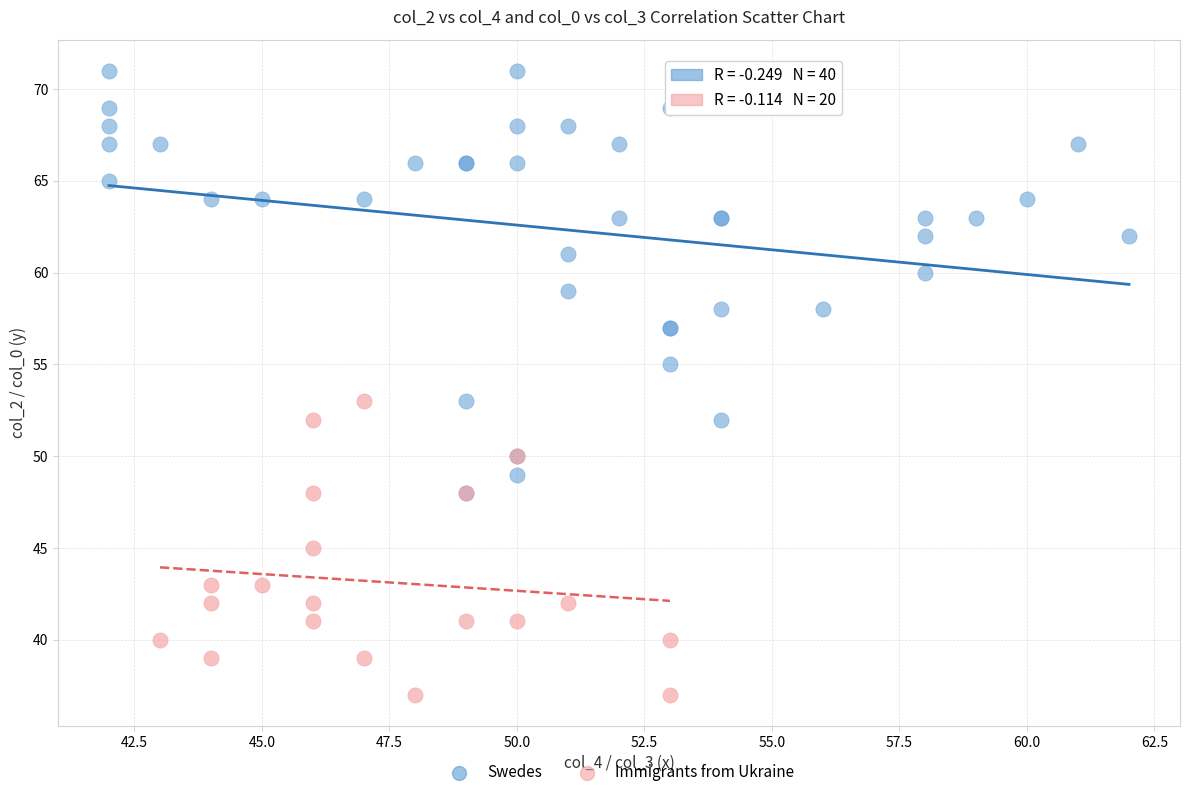

Which series has the widest spread of Y values?

Swedes